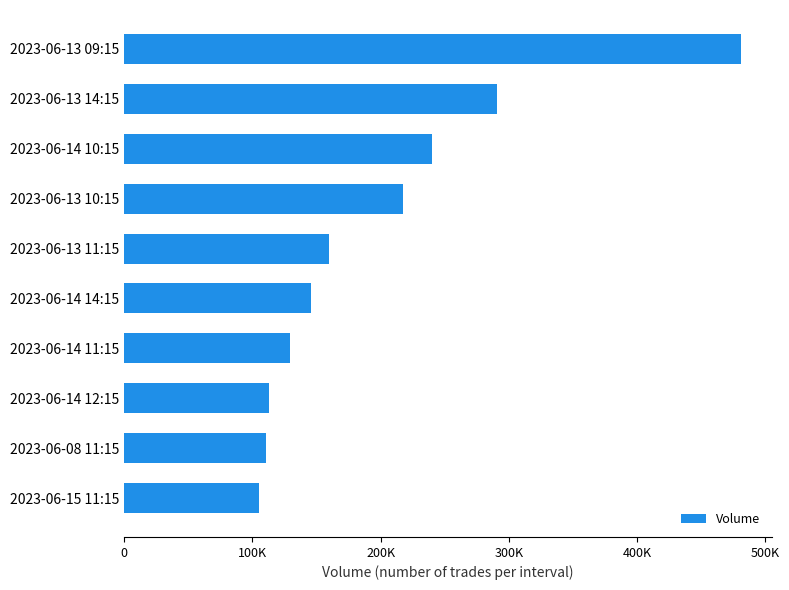

How many values are below 159473?

5